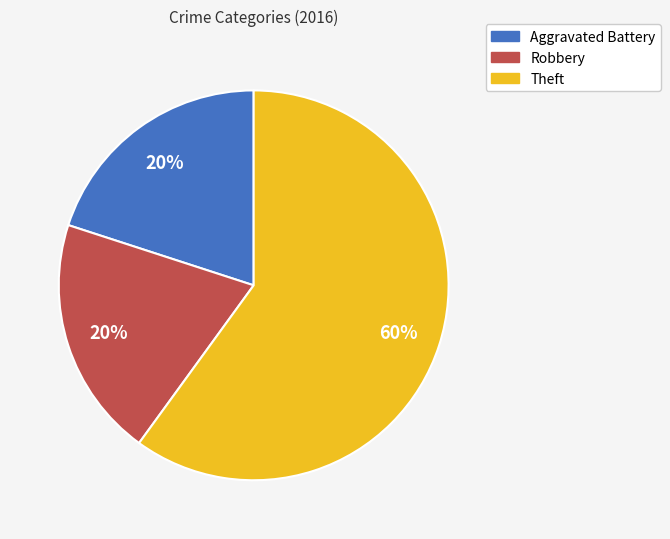

Does Theft represent more than half of the total?

Yes